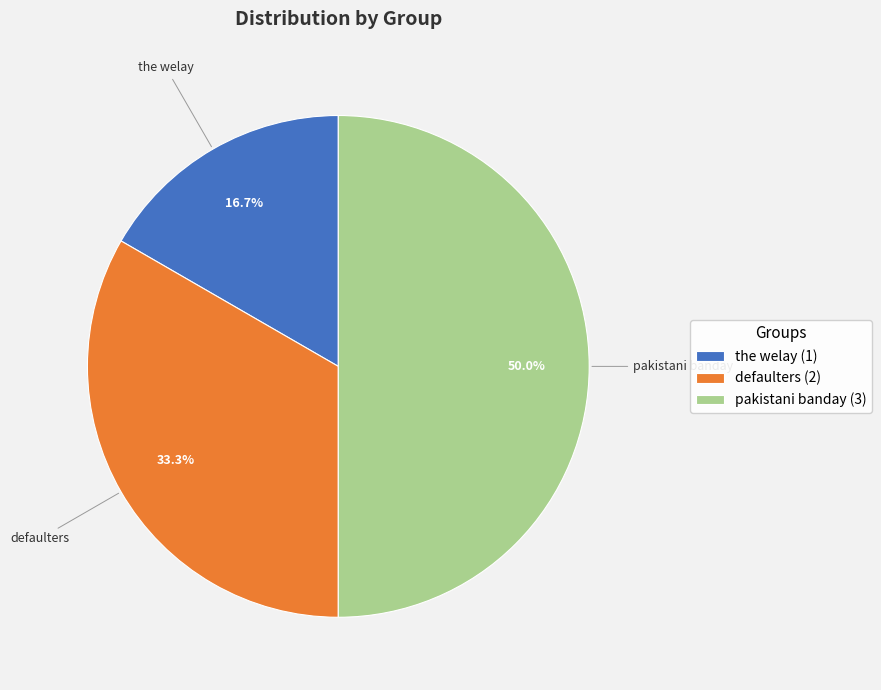

To the nearest percent, what is the average slice percentage?

33%